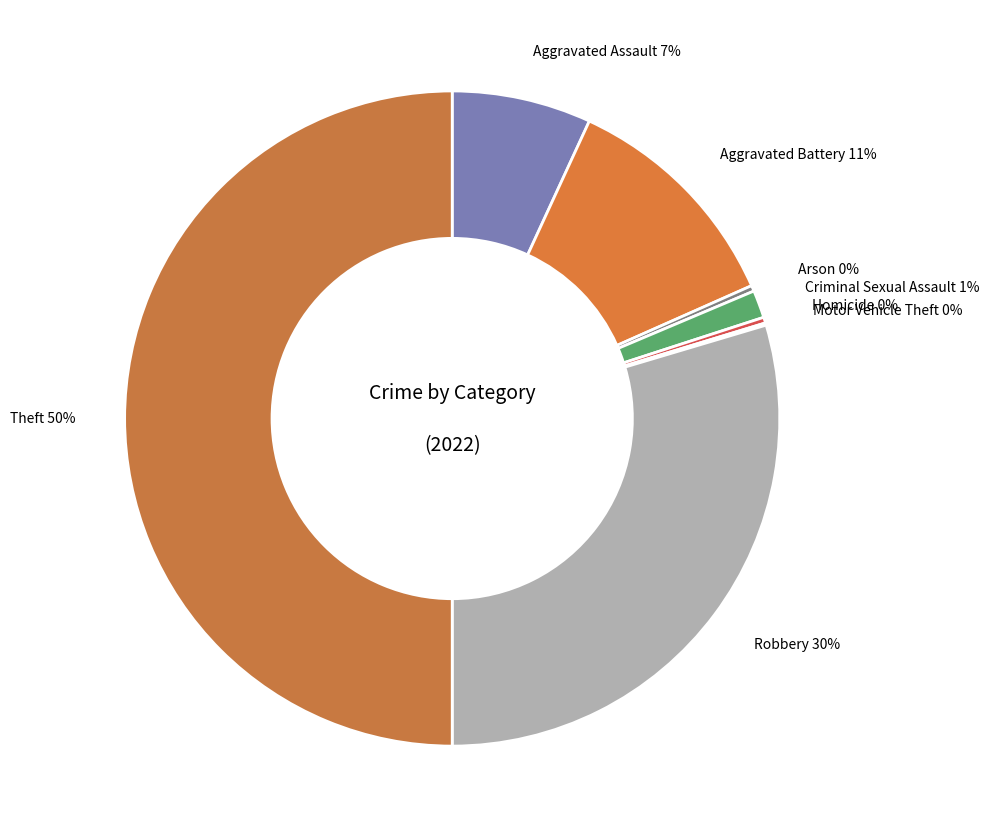

To the nearest percent, what is the average slice percentage?

12%